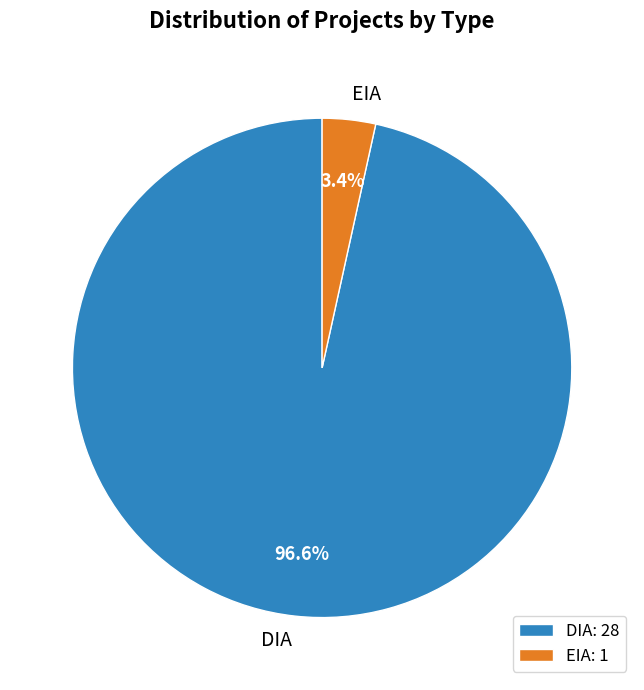

How many segments does this pie chart have?

2